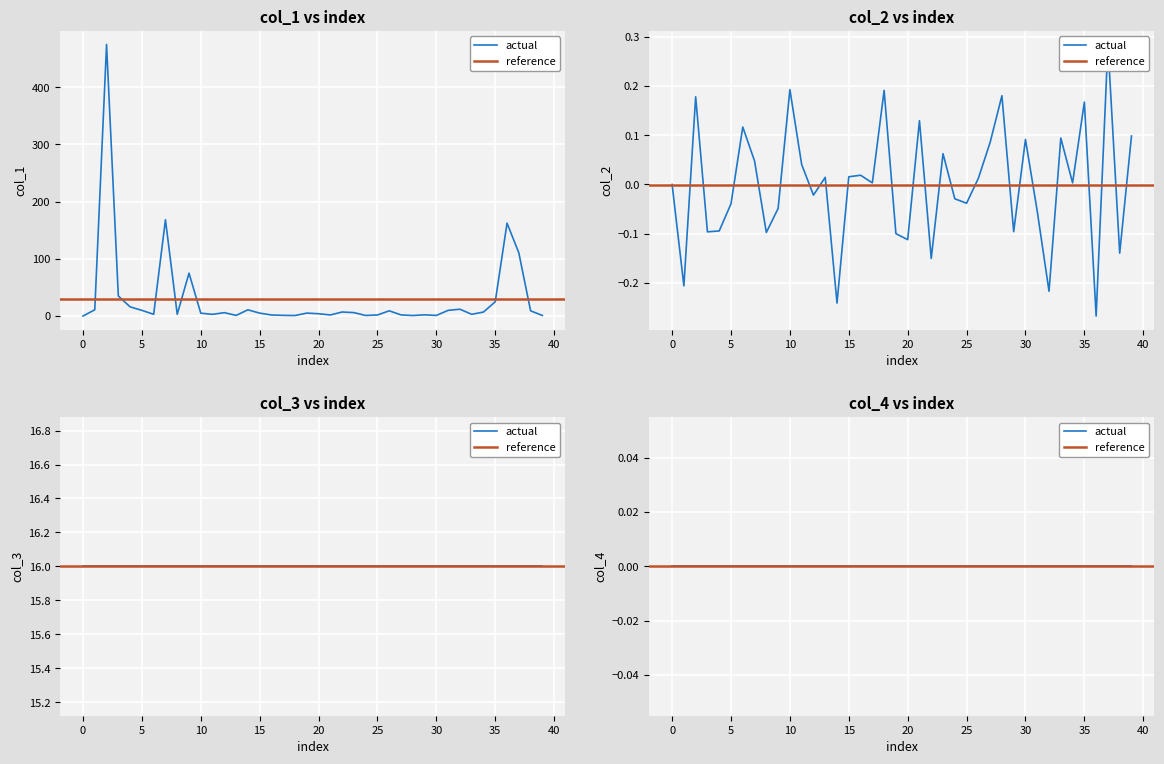

How many values in col_2 are below zero?

18